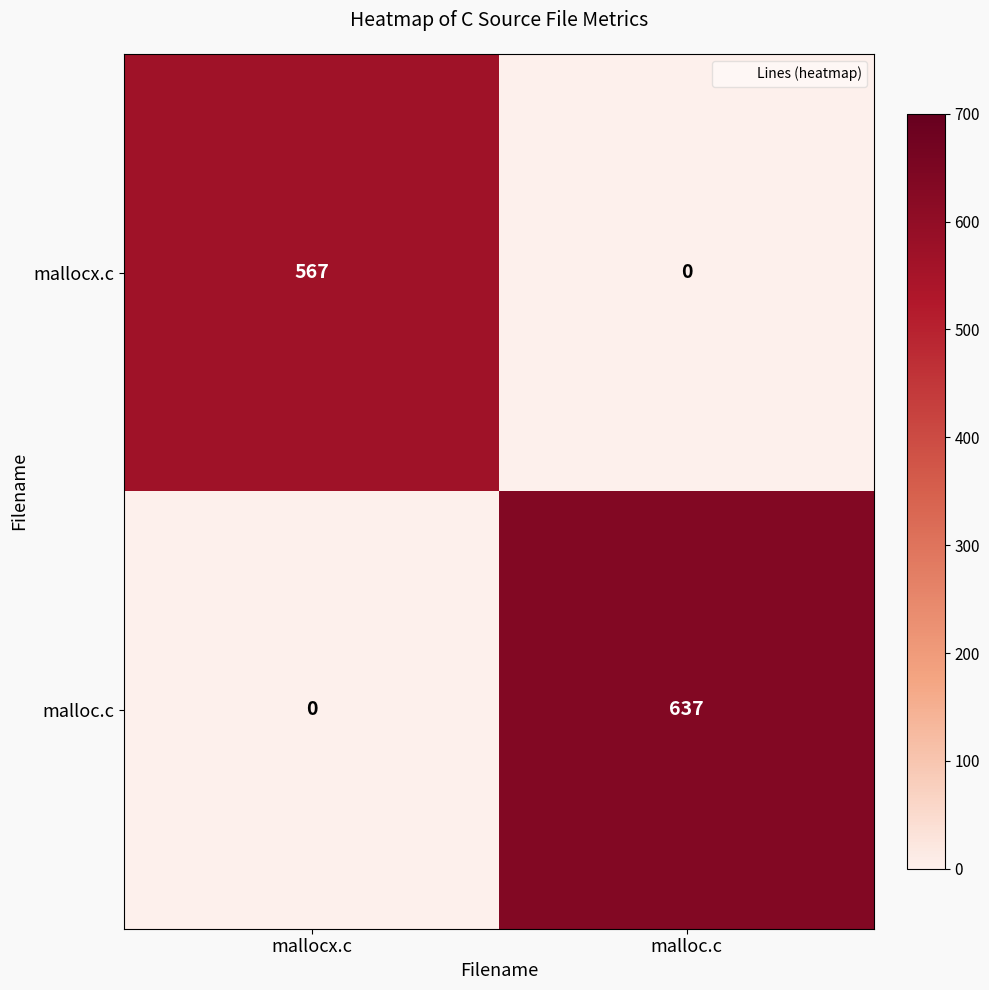

The value of malloc.c at malloc.c is 263. True or false?

False